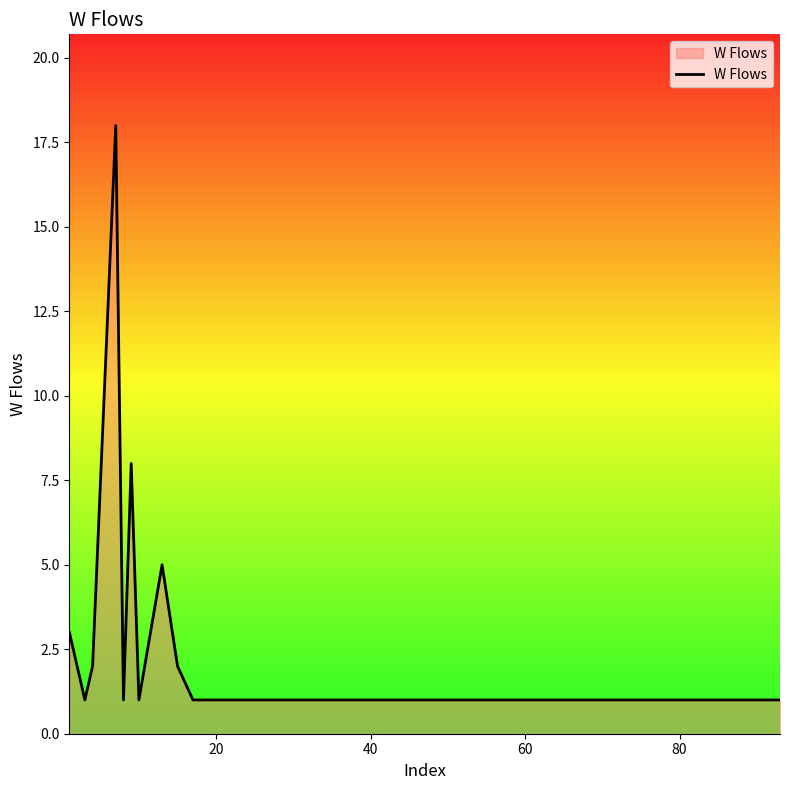

What is the maximum value shown in the chart?

18